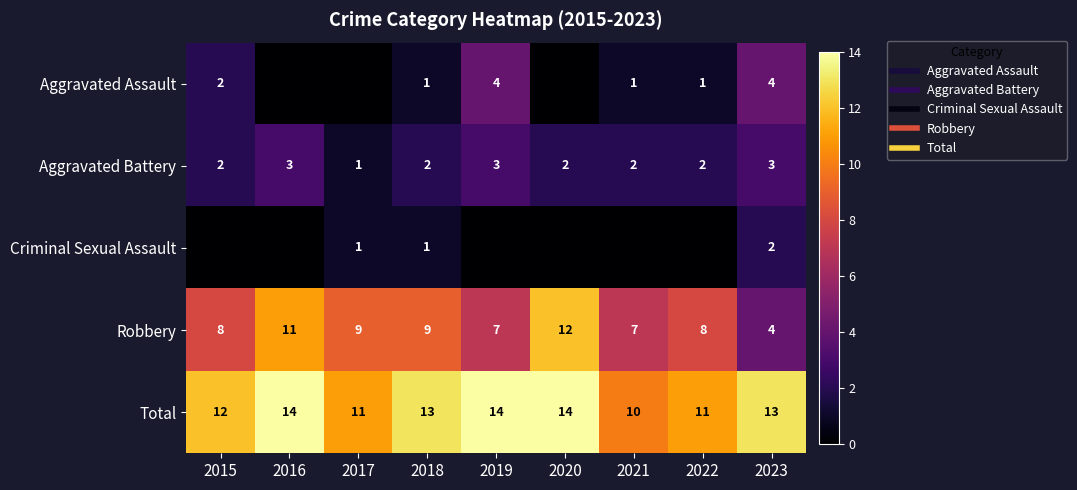

The Aggravated Battery series shows 3 at 2019. True or false?

True